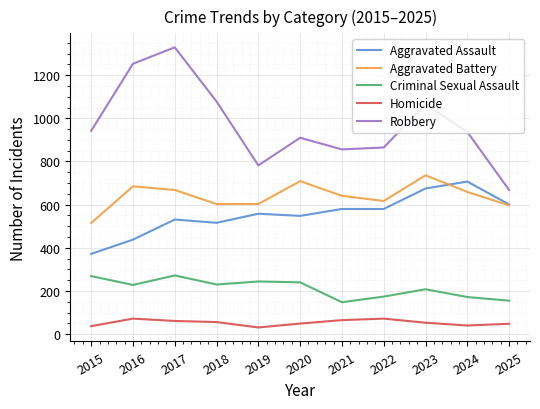

How many lines are shown in the chart?

5